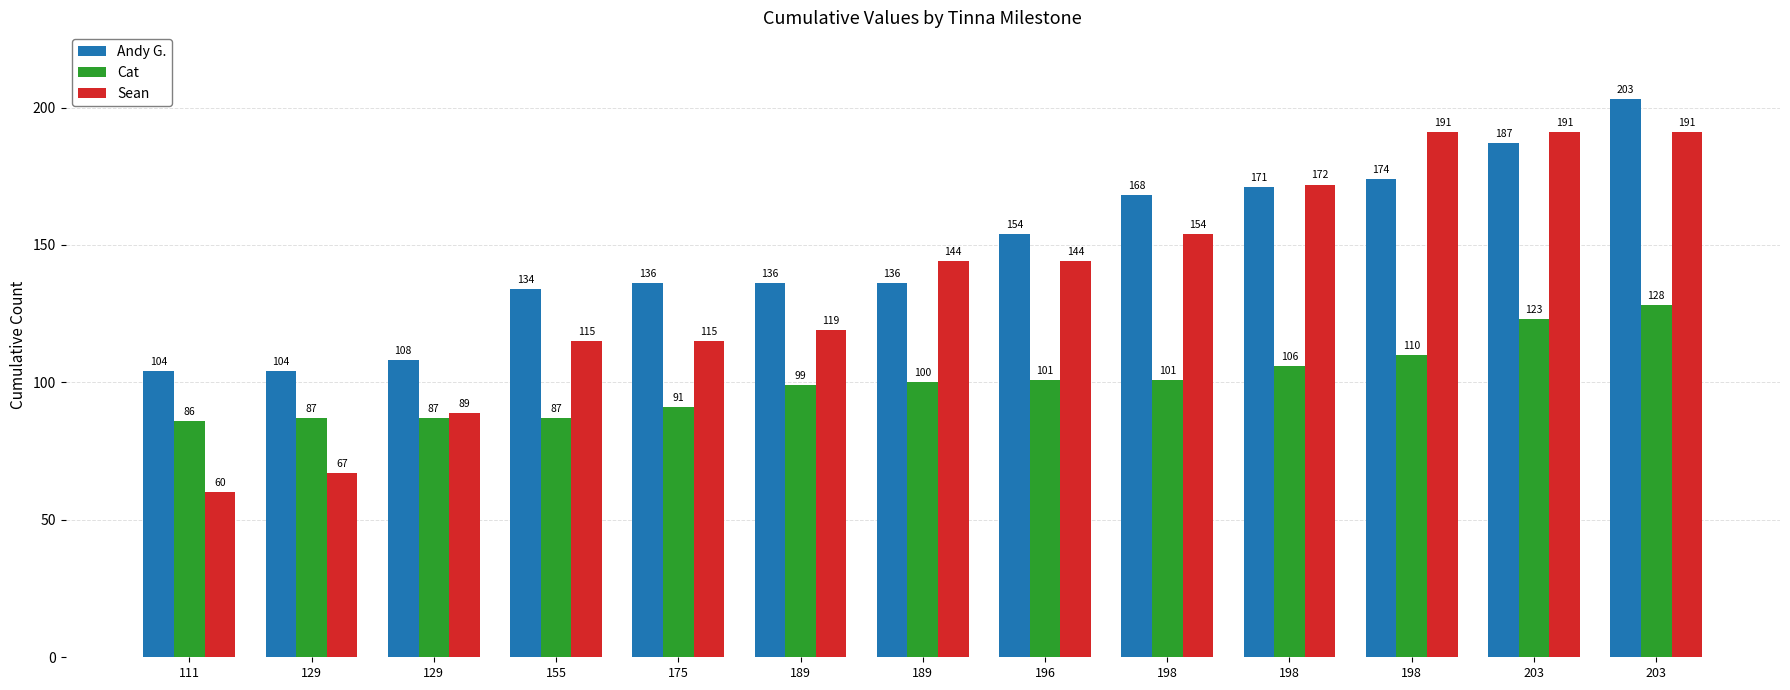

Which category has the lowest value in the Cat series?

111